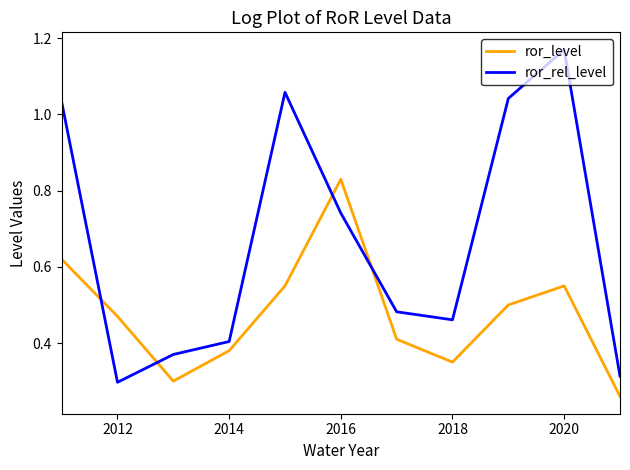

List the series in order of their overall mean, lowest first.

ror_level, ror_rel_level